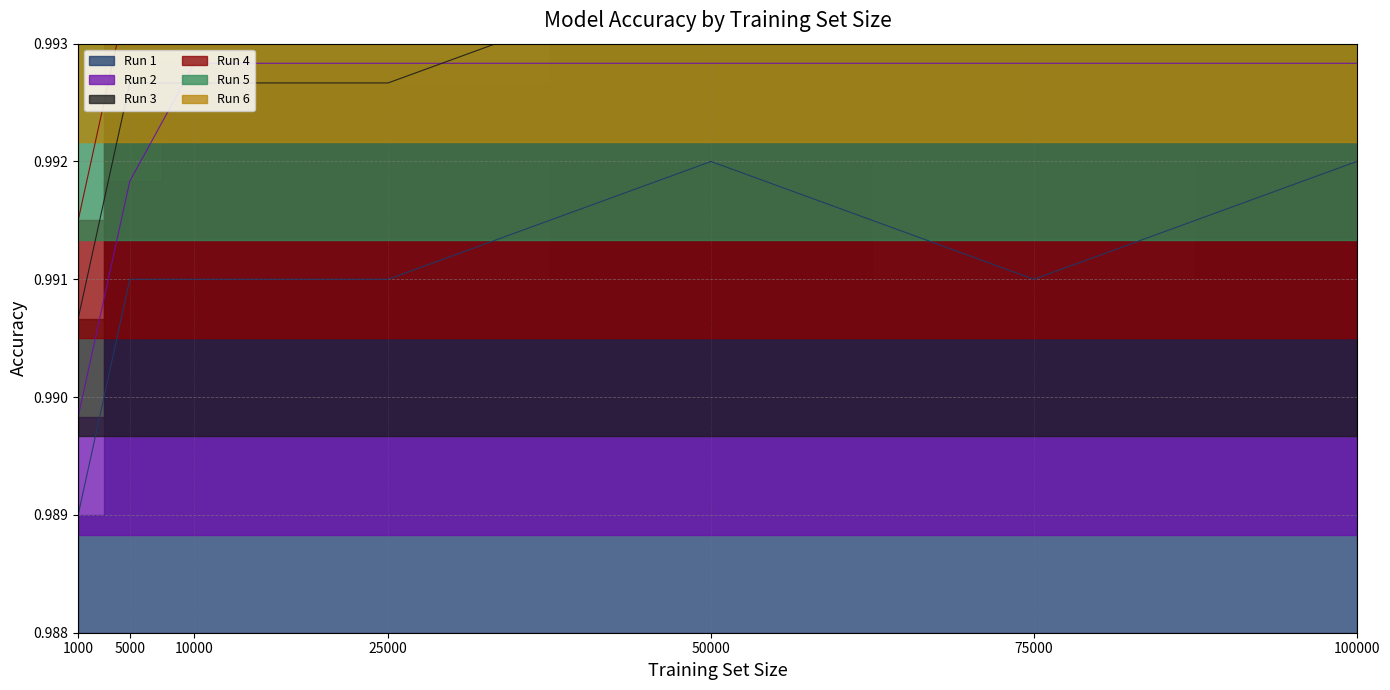

What are all the series names shown in the legend?

Run 1, Run 2, Run 3, Run 4, Run 5, Run 6